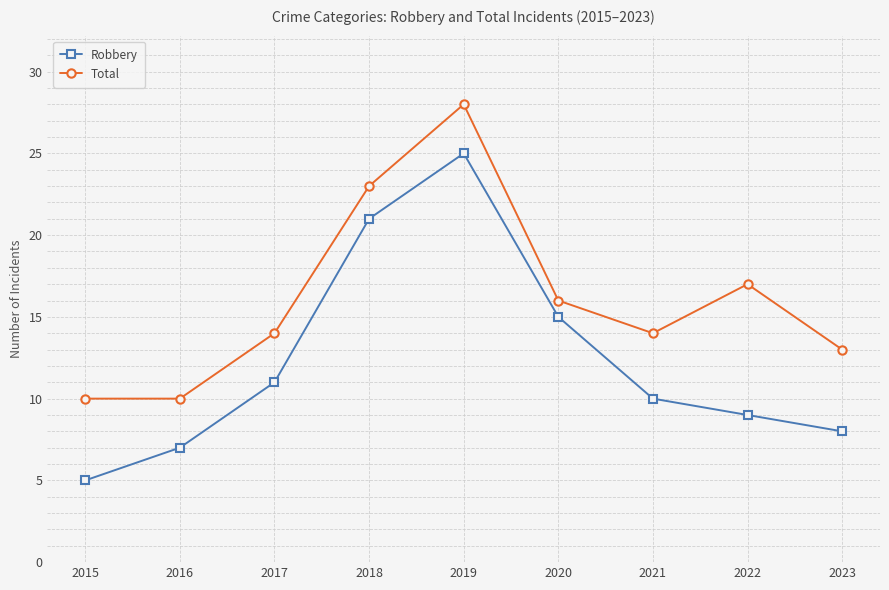

True or false: Total has more than 1 interior local peaks.

True